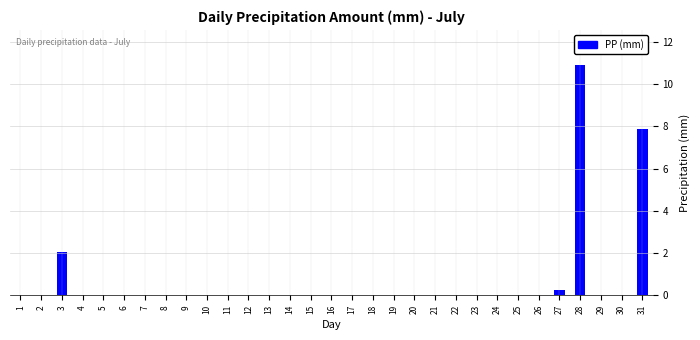

What is the sum of all values?

21.1